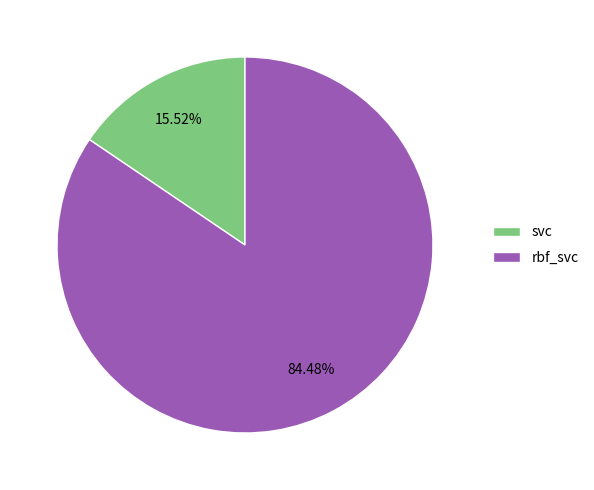

To the nearest percent, what percentage of the pie is svc?

16%